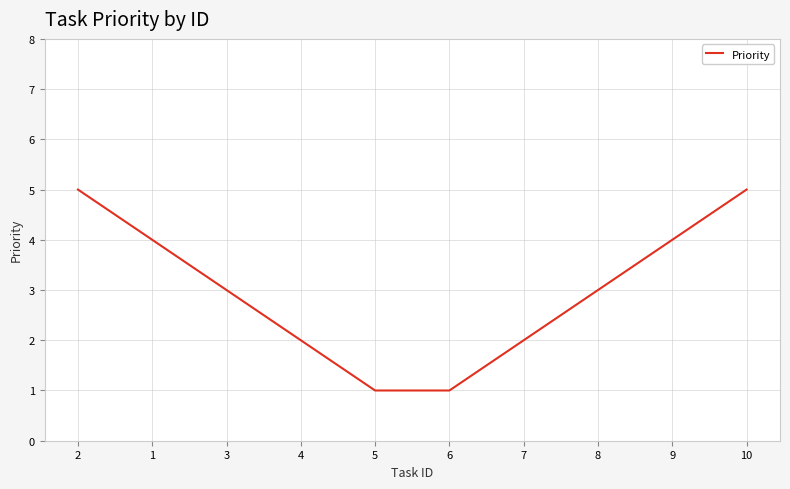

Reading right to left, list all the values displayed in this chart.

5	4	3	2	1	1	2	3	4	5